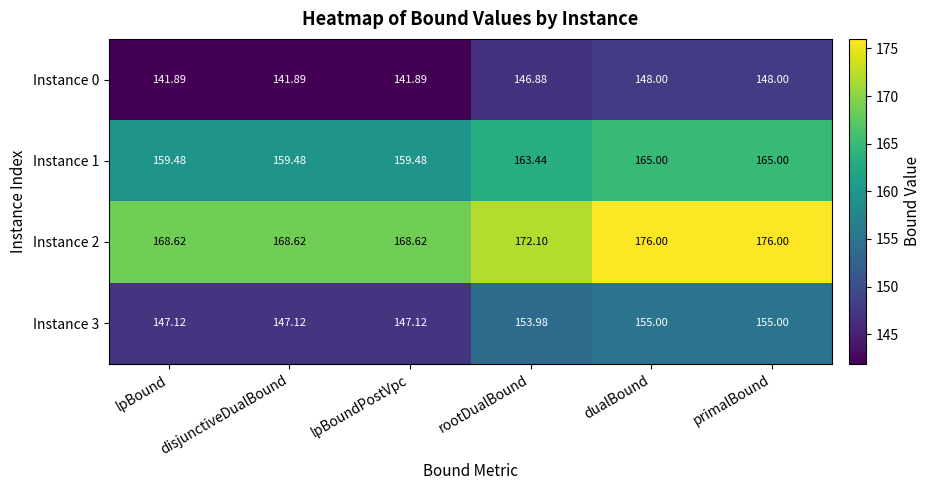

At which label is Instance 3 closest to 151?

rootDualBound